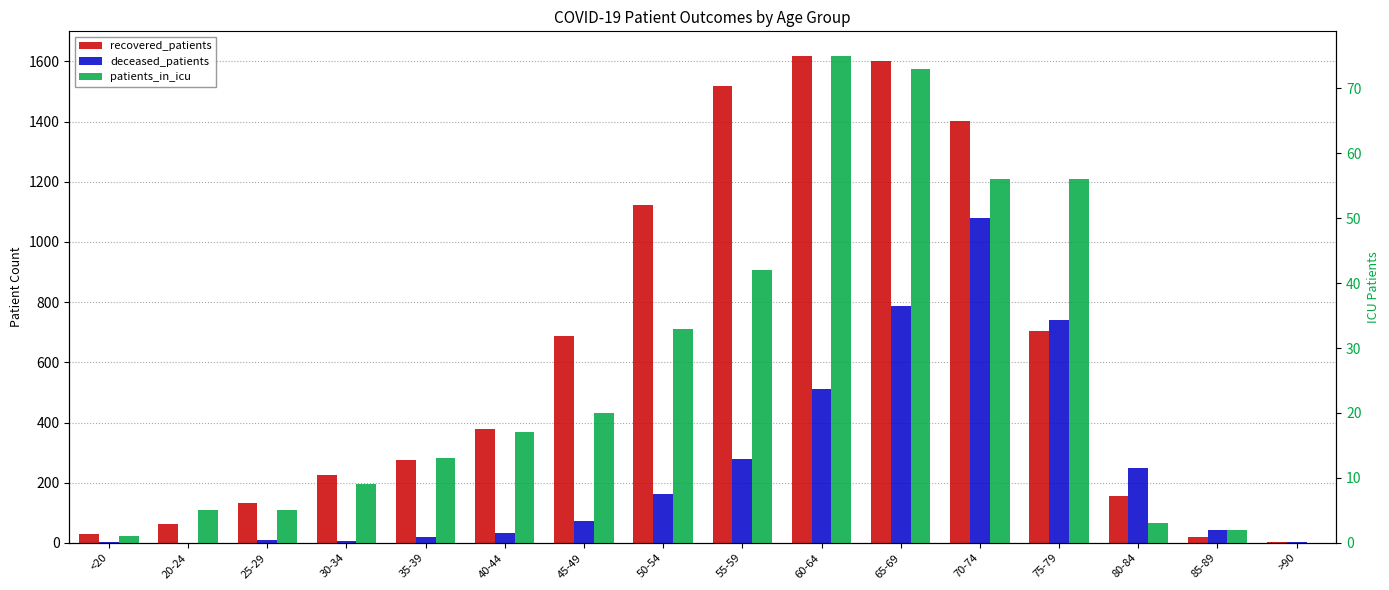

Where does the recovered_patients series first go above 377?

45-49